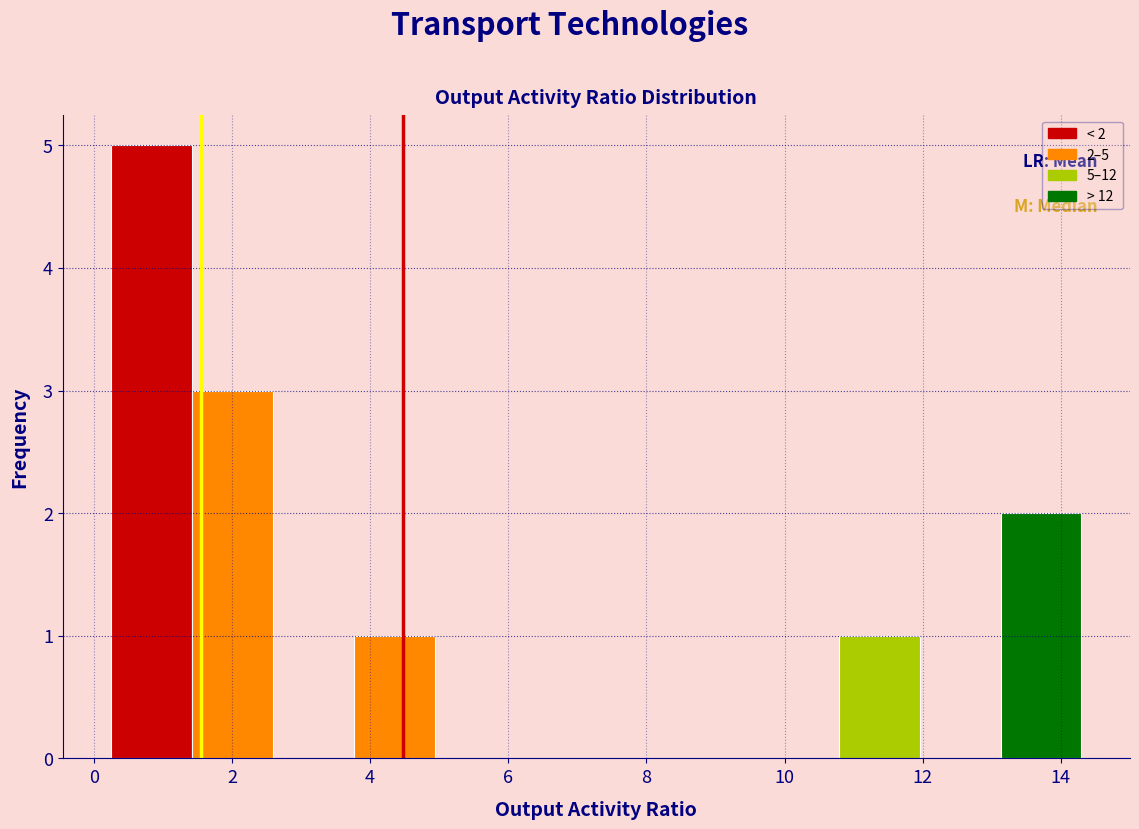

Which range on the x-axis has the tallest bar?

0.2 to 1.4